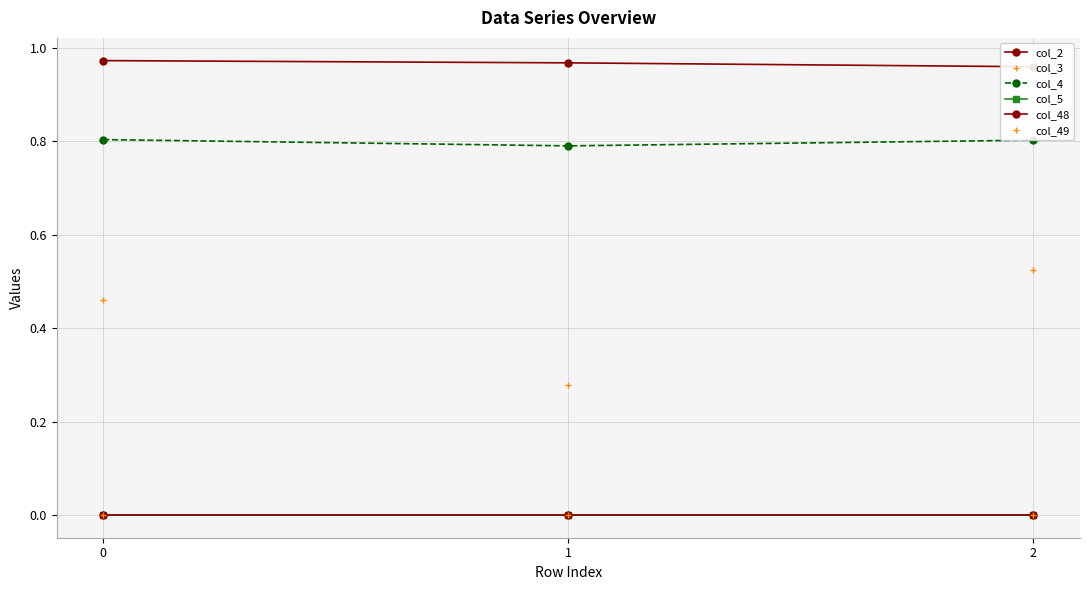

What are all the series names shown in the legend?

col_2, col_3, col_4, col_5, col_48, col_49